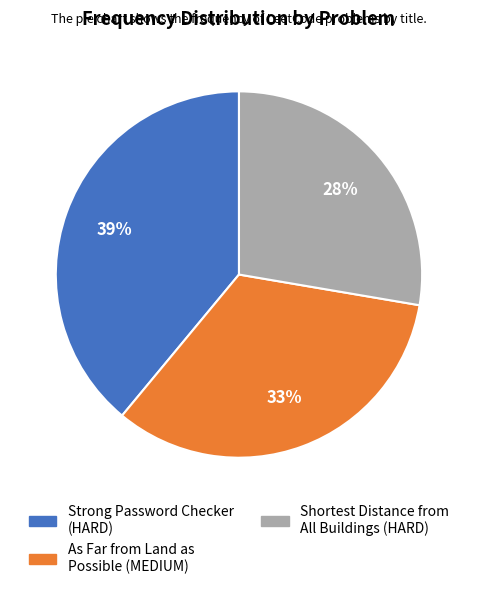

Is there any slice that represents more than half of the pie?

No